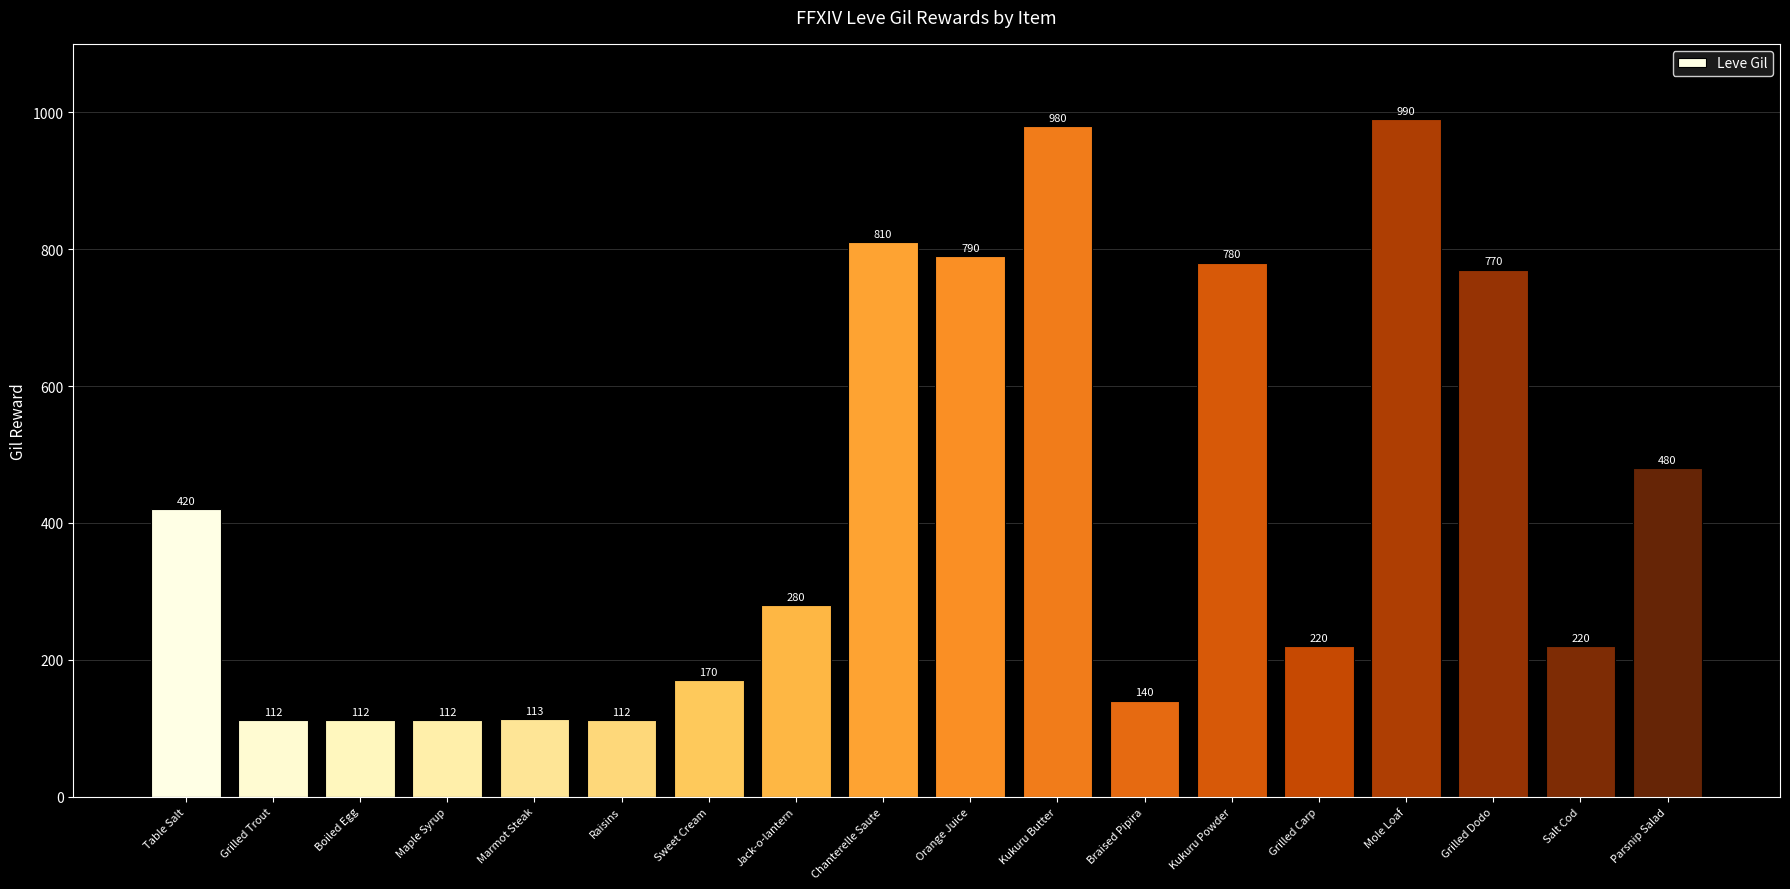

The value at Orange Juice is 790. True or false?

True